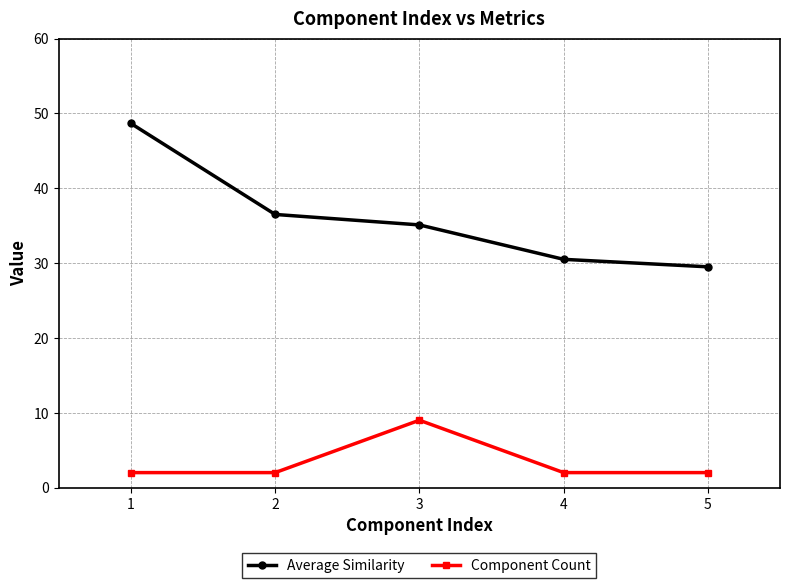

True or false: Average Similarity and Component Count cross at least once.

False